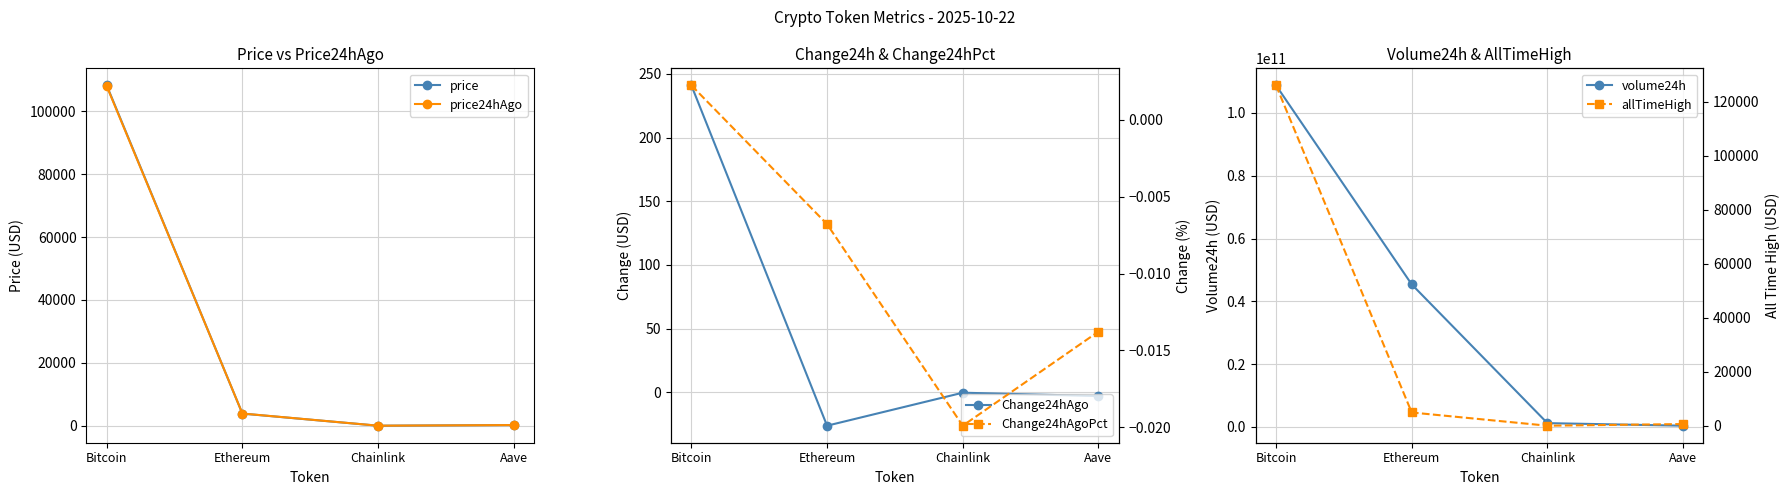

What are all the series names shown in the legend?

price, price24hAgo, Change24hAgo, volume24h, Change24hAgoPct, allTimeHigh